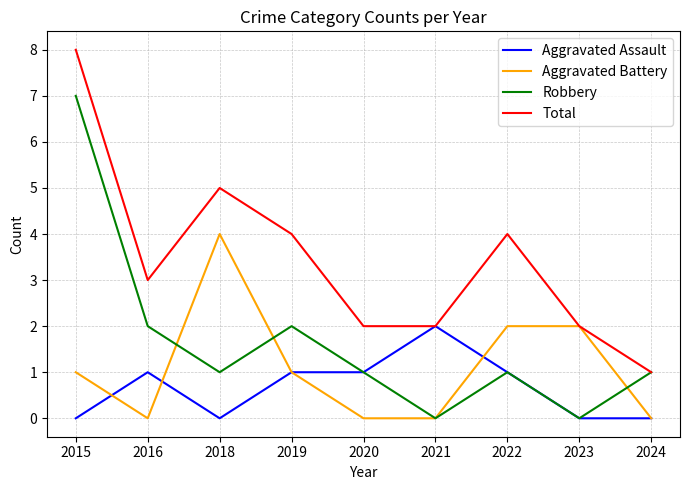

How many categories are shown in the chart?

9